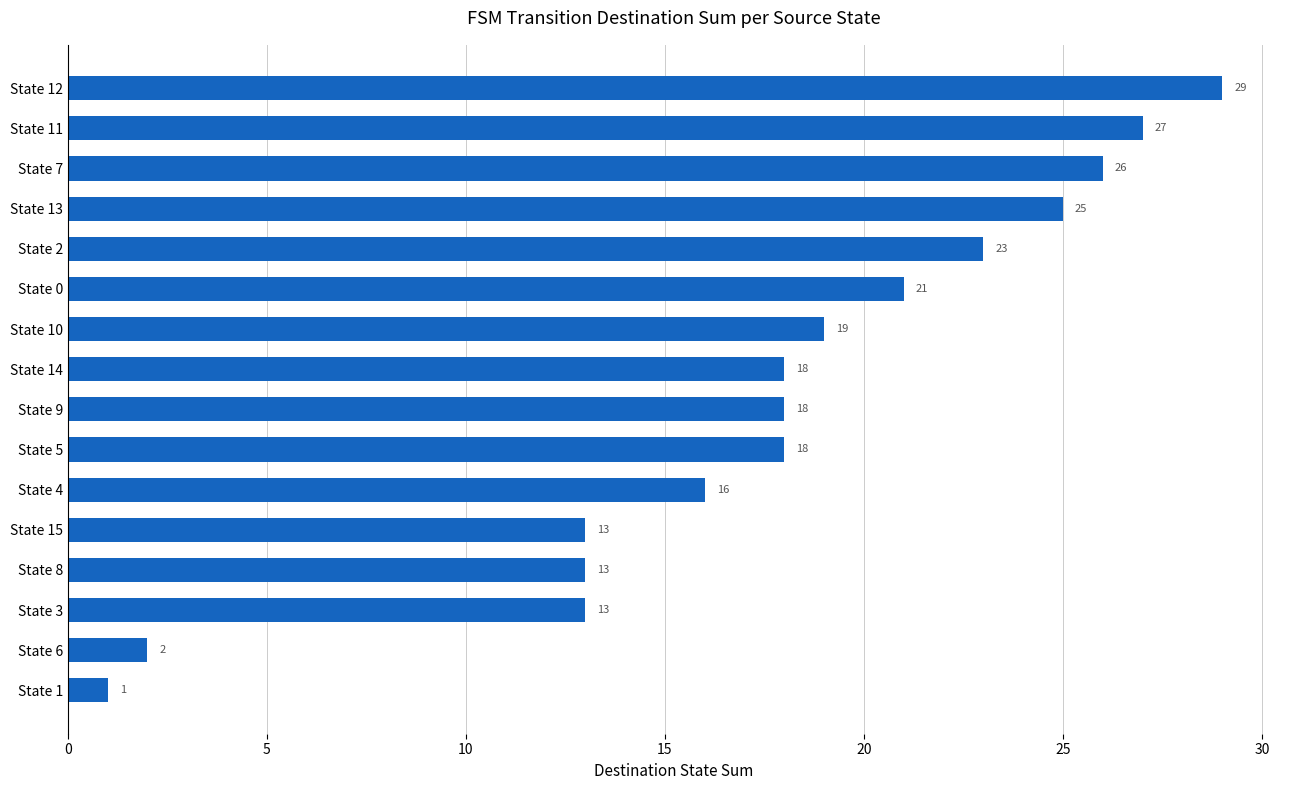

Where is the data nearest to the value 15?

State 4